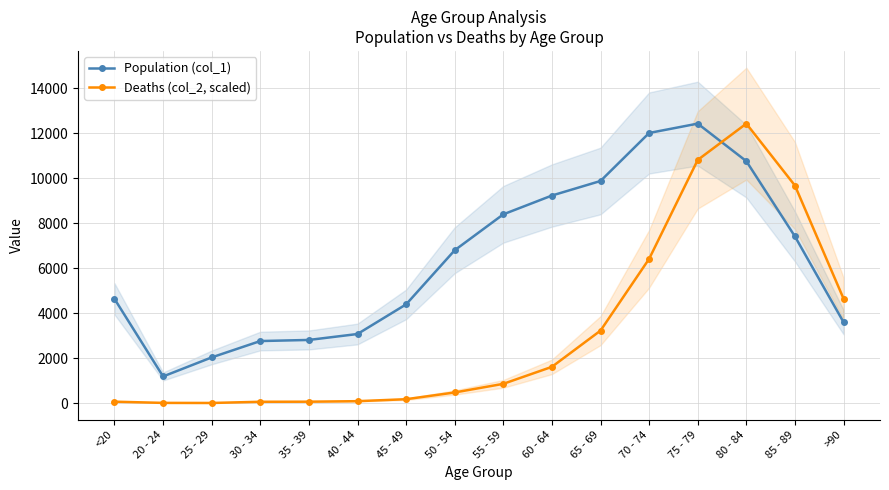

The value of Deaths (col_2, scaled) at 75 - 79 is 10819.4. True or false?

True